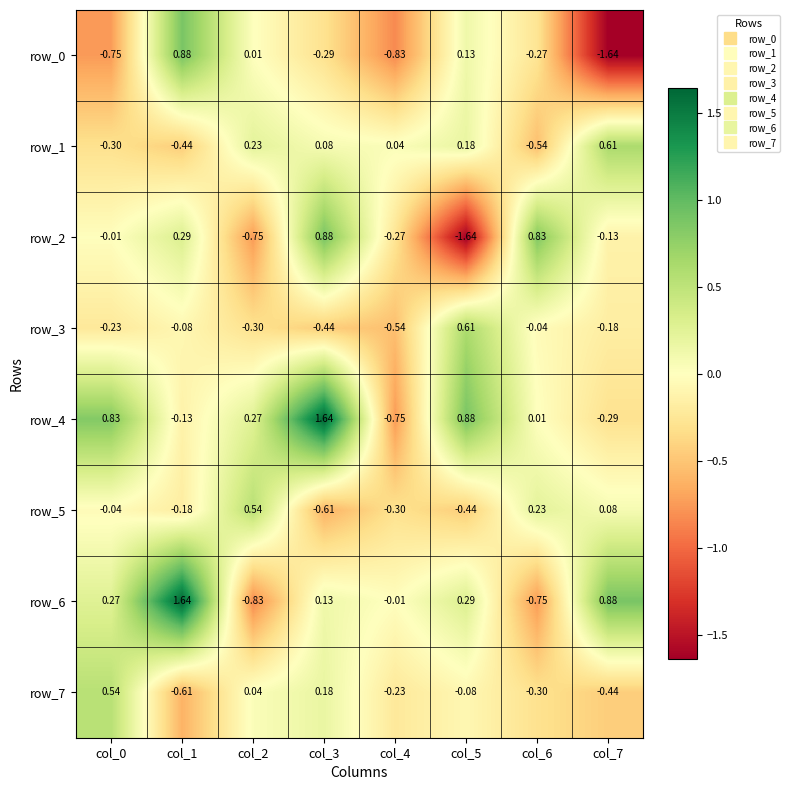

Is the value of row_6 at col_4 greater than the value of row_5 at col_1?

Yes